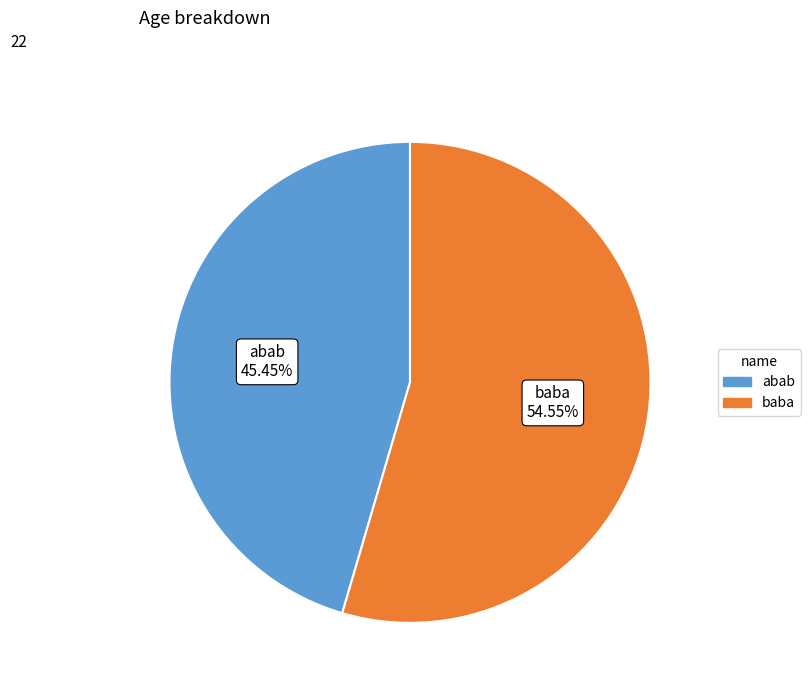

Which has a higher value, abab or baba?

baba